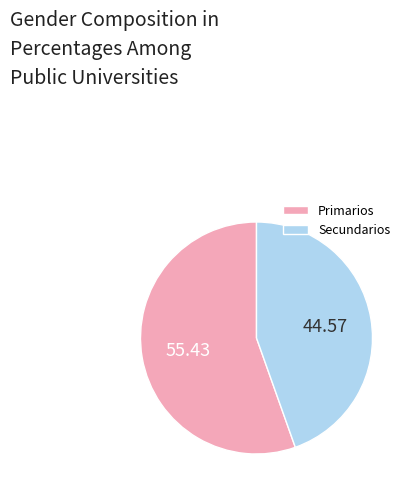

Which slice is the largest?

Primarios